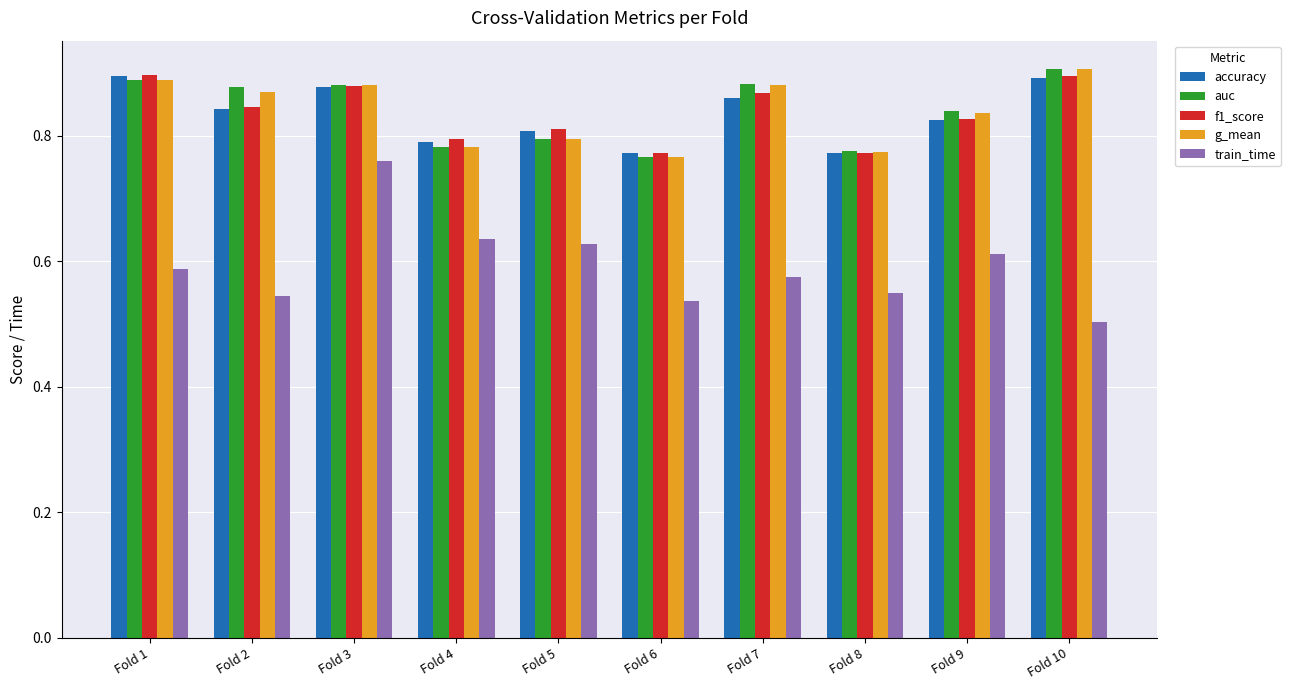

At which category is the sum across all series the highest?

Fold 3